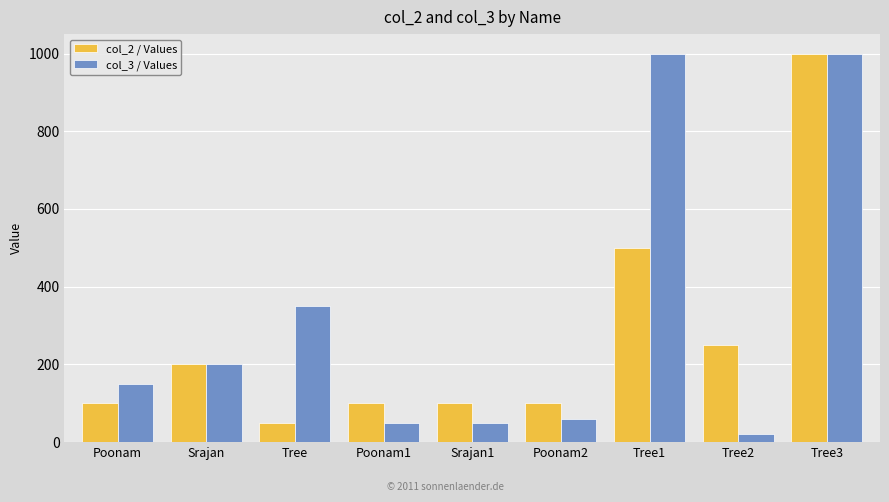

The value of col_2 / Values at Tree1 is 350. True or false?

False